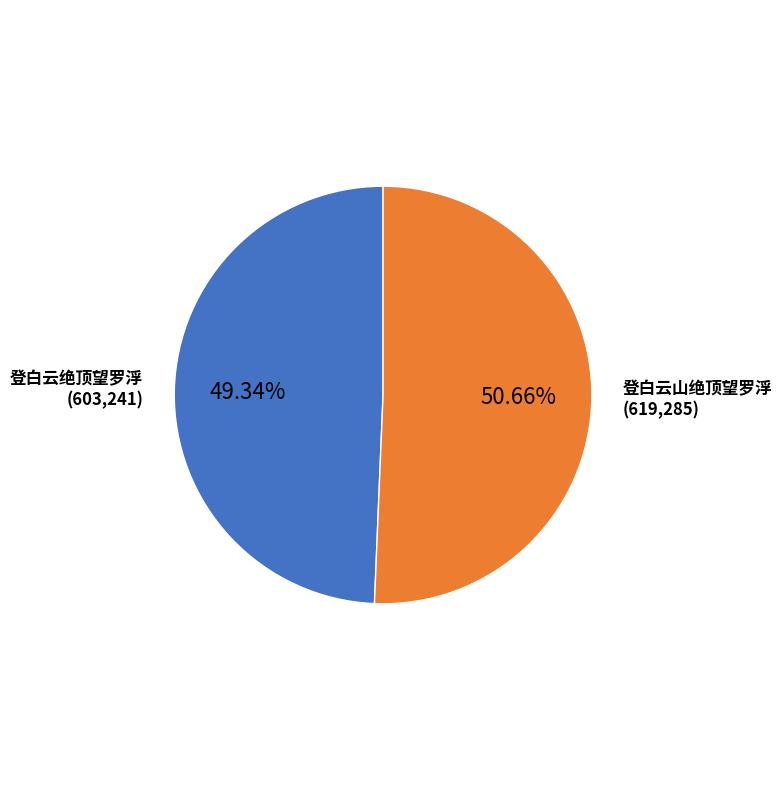

To the nearest percent, what is the difference between the 登白云山绝顶望罗浮 and 登白云绝顶望罗浮 slice percentages?

1%